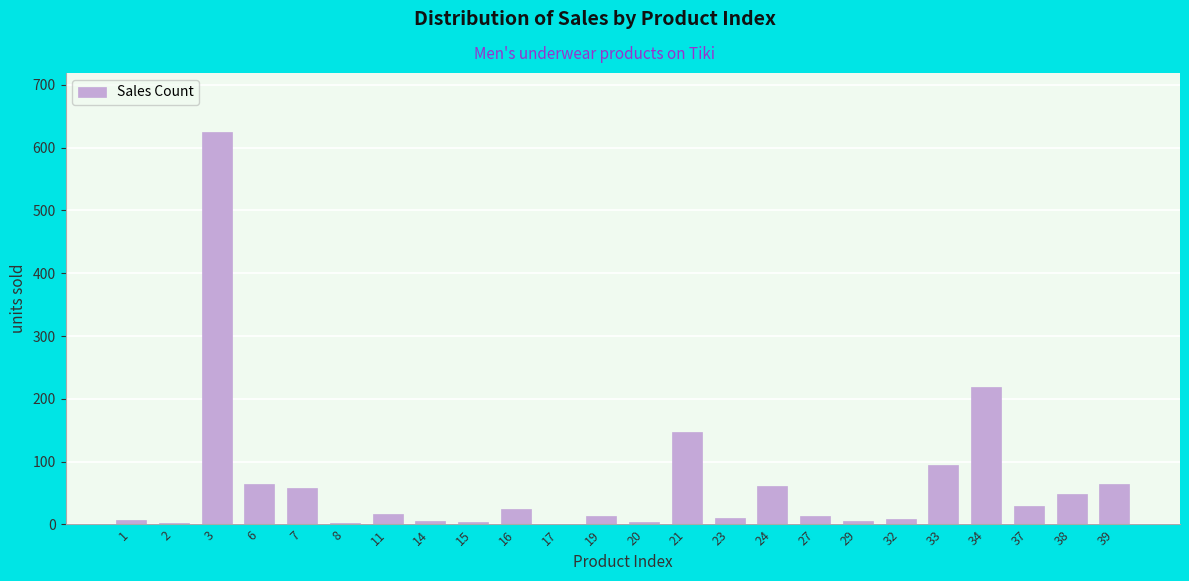

Approximately how many times larger is the value at 1 compared to 39?

0.1